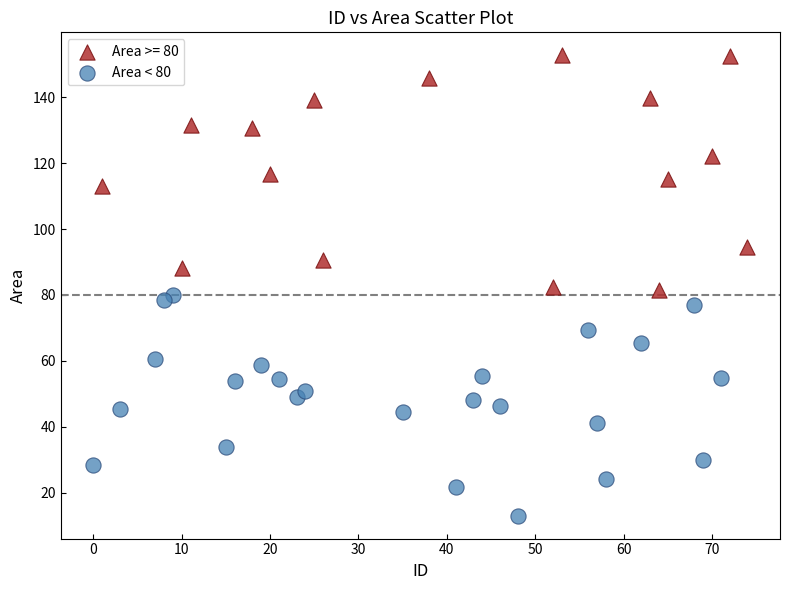

Which series contains the highest Y value?

Area >= 80